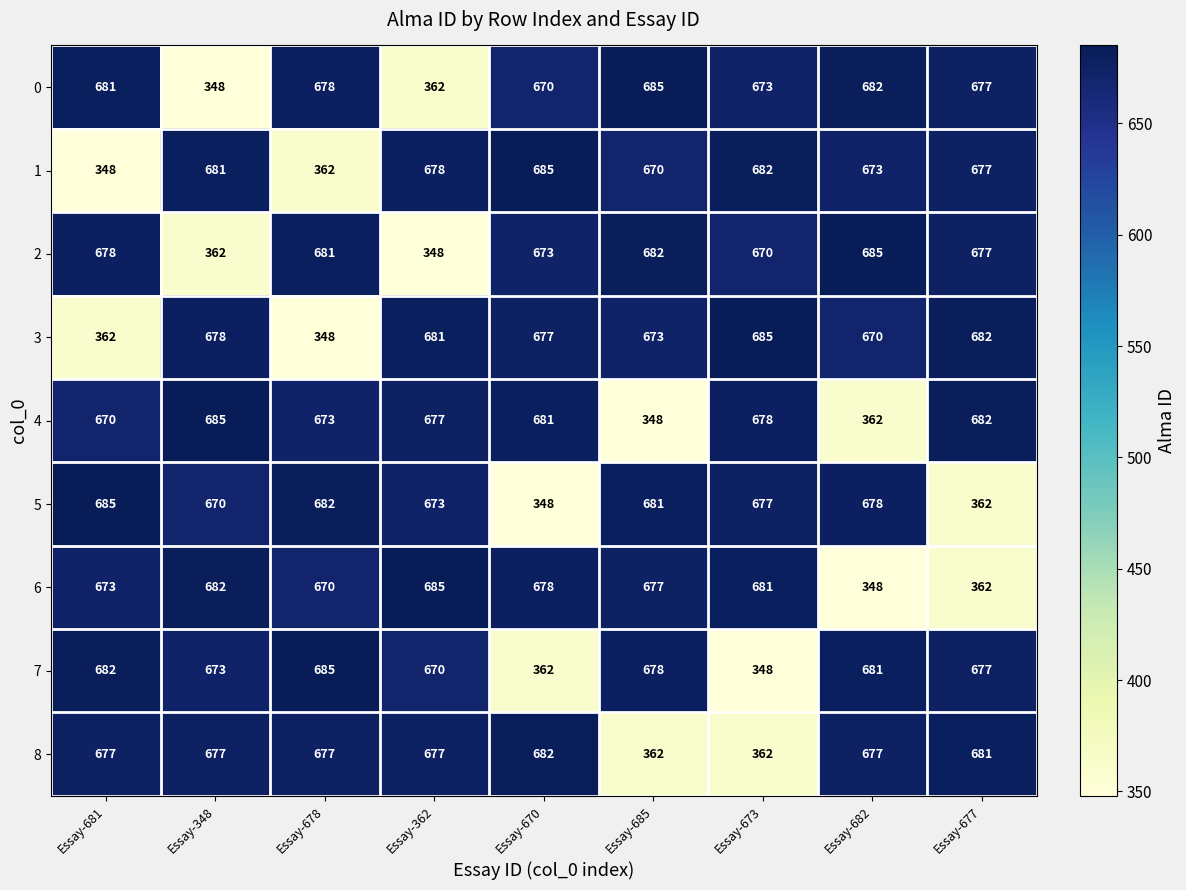

The value of 4 at Essay-673 is 1139. True or false?

False